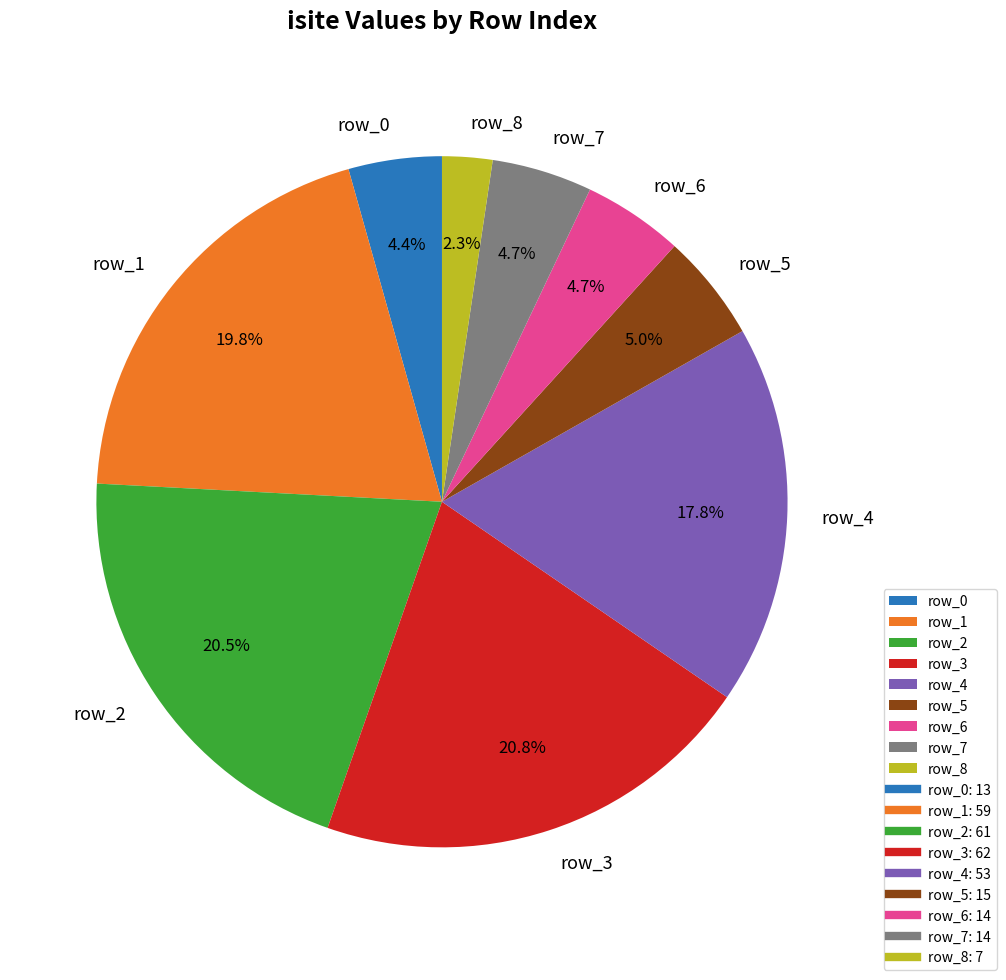

What percentage is the row_8 slice, to the nearest percent?

2%